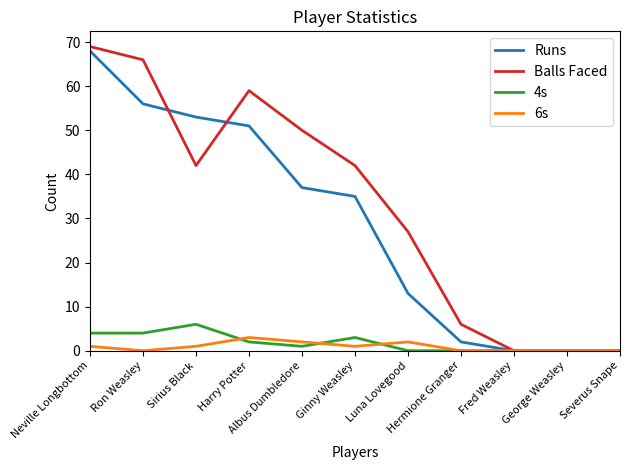

What is the approximate value of 4s at Ginny Weasley?

3